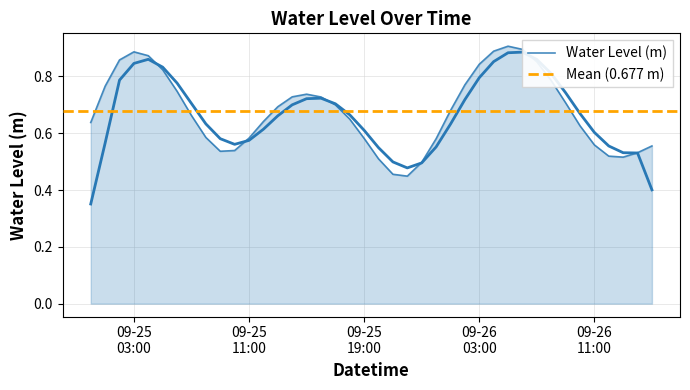

What is the sum of the values at 2024-09-25 05:00:00 and 2024-09-26 02:00:00?

1.6